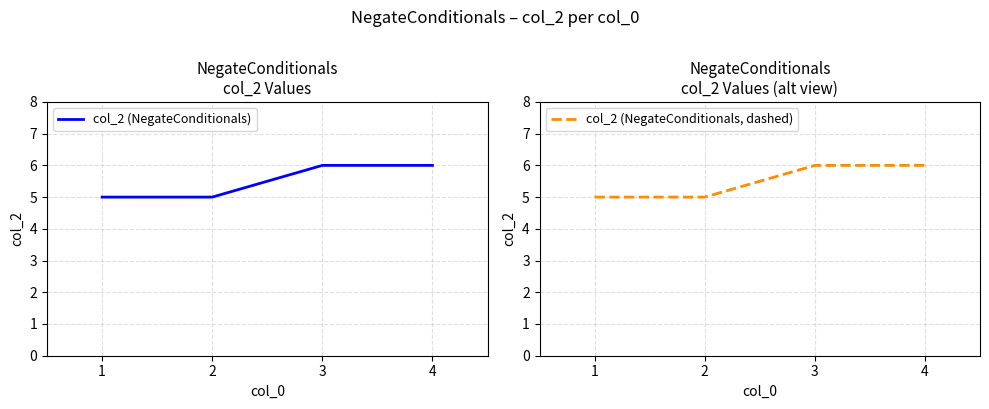

Is the value of col_2 (NegateConditionals, dashed) at 4 greater than the value of col_2 (NegateConditionals) at 1?

Yes